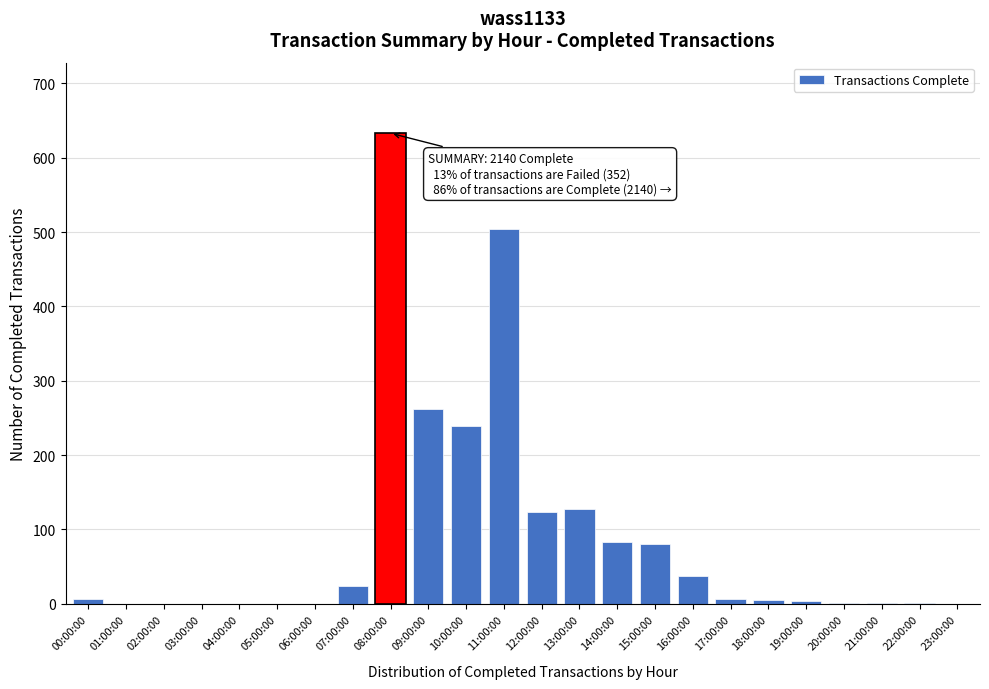

Where is the data nearest to the value 316?

09:00:00